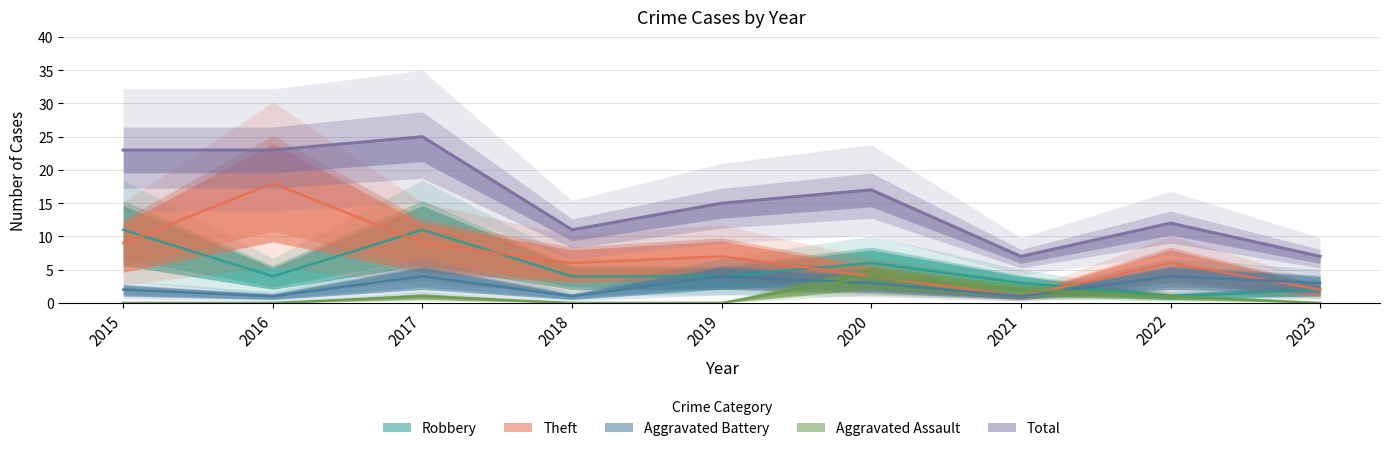

At how many categories does at least one series exceed 3?

9